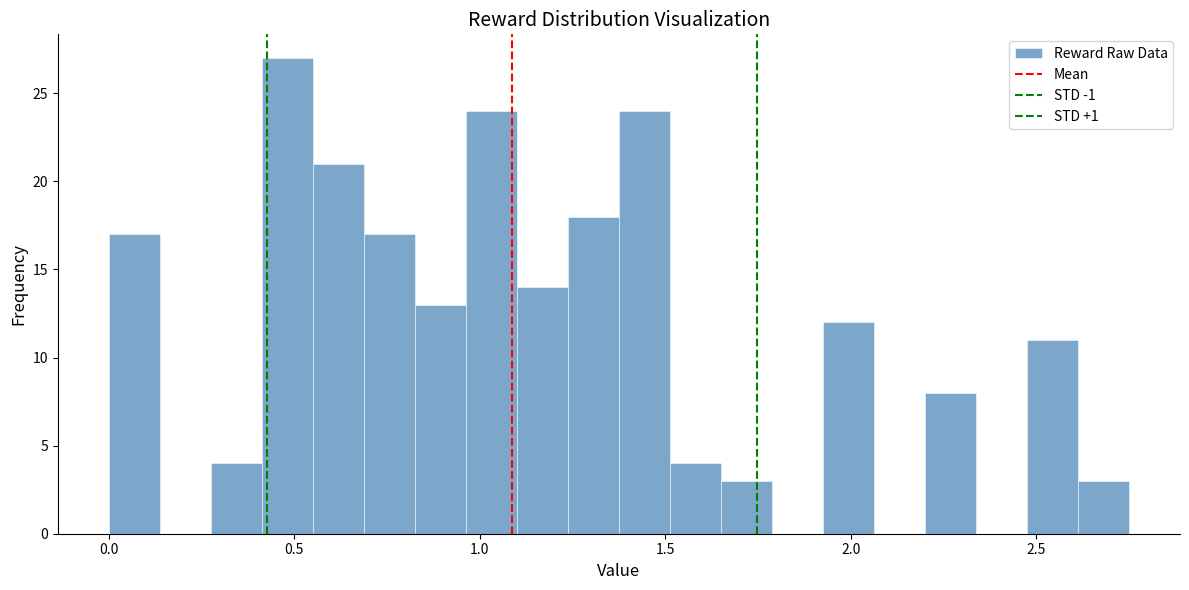

Around what value on the x-axis is the tallest bar? Give the approximate position of its centre, as read against the axis.

0.50